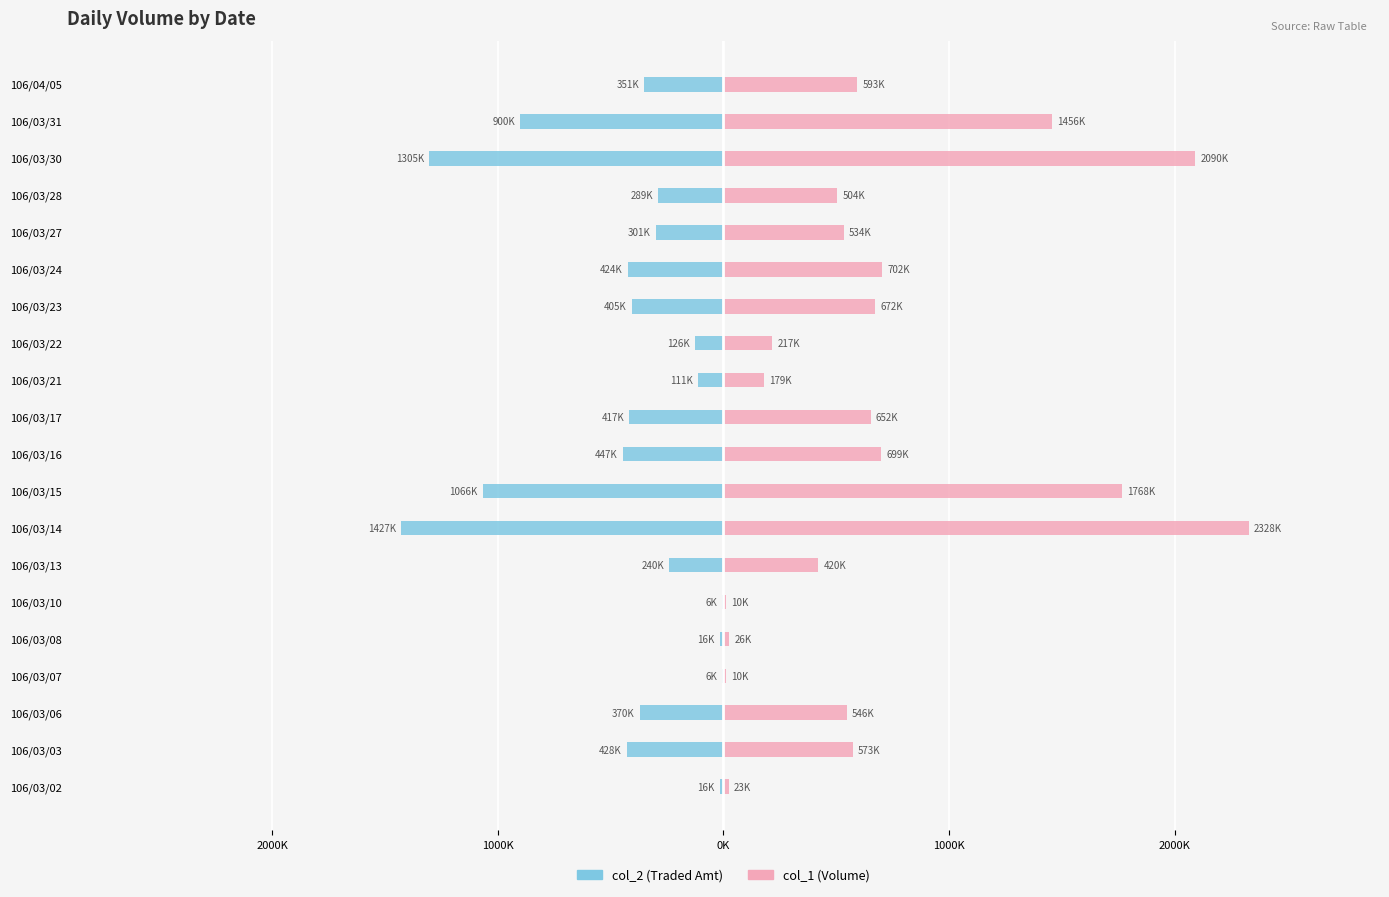

At 106/03/24, list the series in order from largest to smallest.

col_1 (Volume), col_2 (Traded Amount)